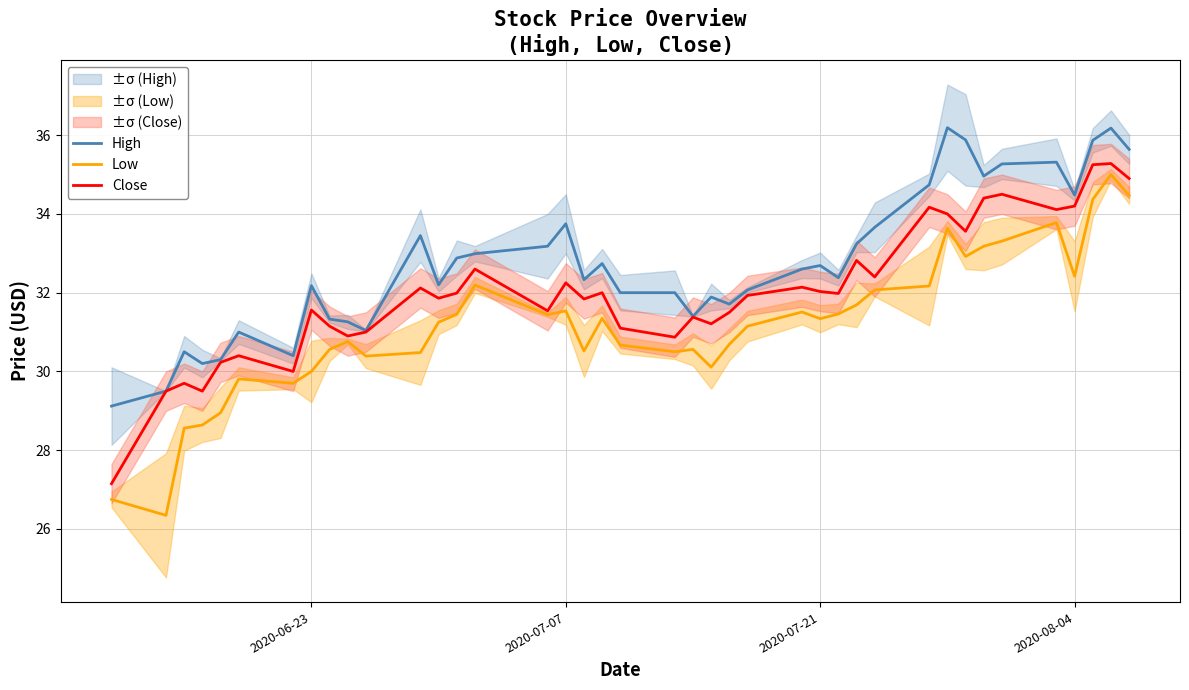

How many data points in Low are above 31?

22